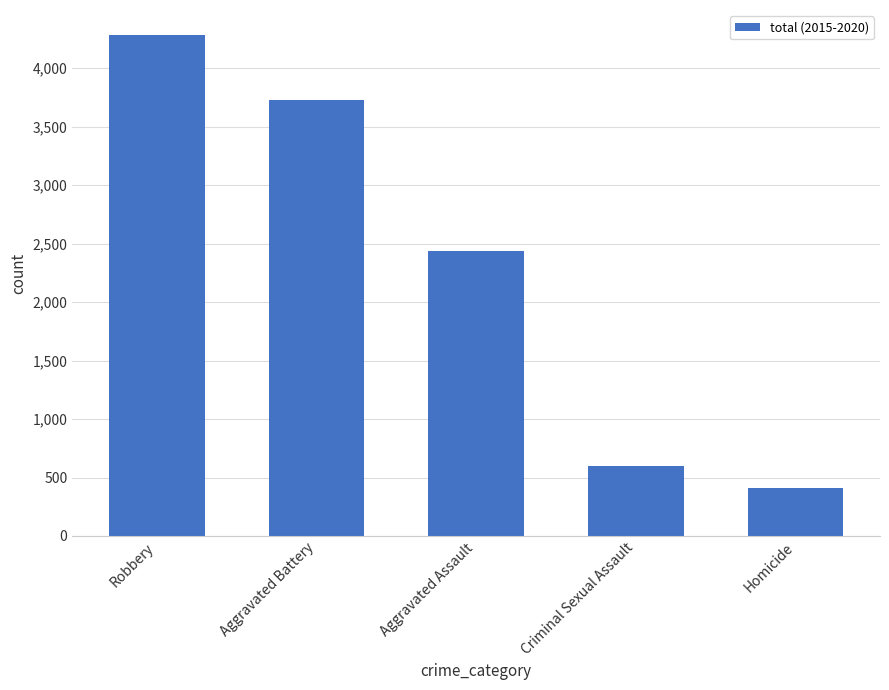

Rank the categories by value from highest to lowest.

Robbery, Aggravated Battery, Aggravated Assault, Criminal Sexual Assault, Homicide